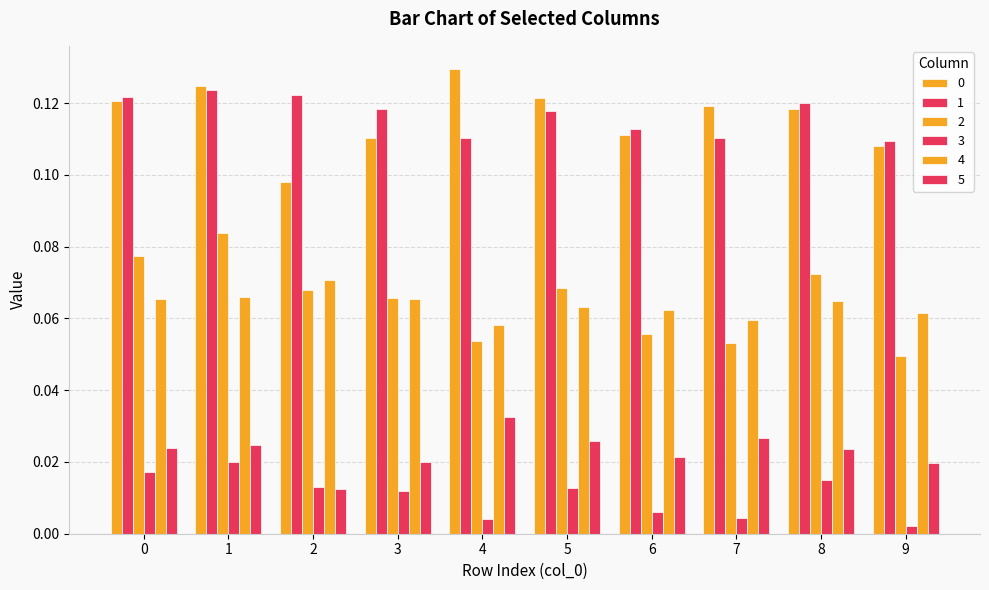

Rank the series at 4 from lowest to highest value.

3, 5, 2, 4, 1, 0